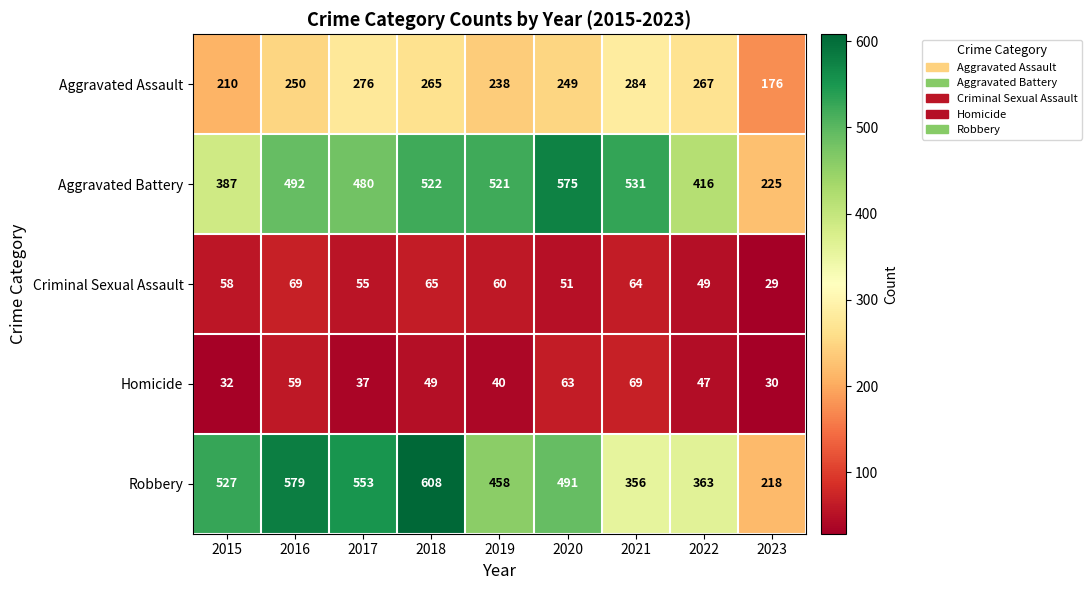

At which category is the sum across all series the highest?

2018